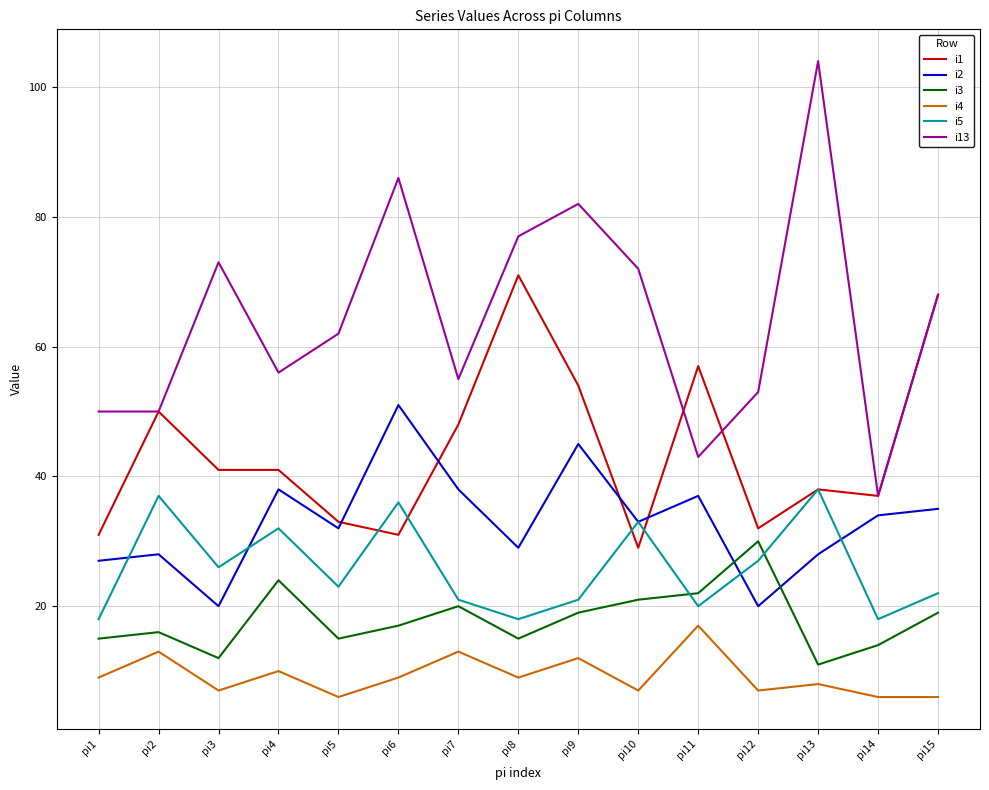

What is the spread (max minus min) of values at pi3?

66